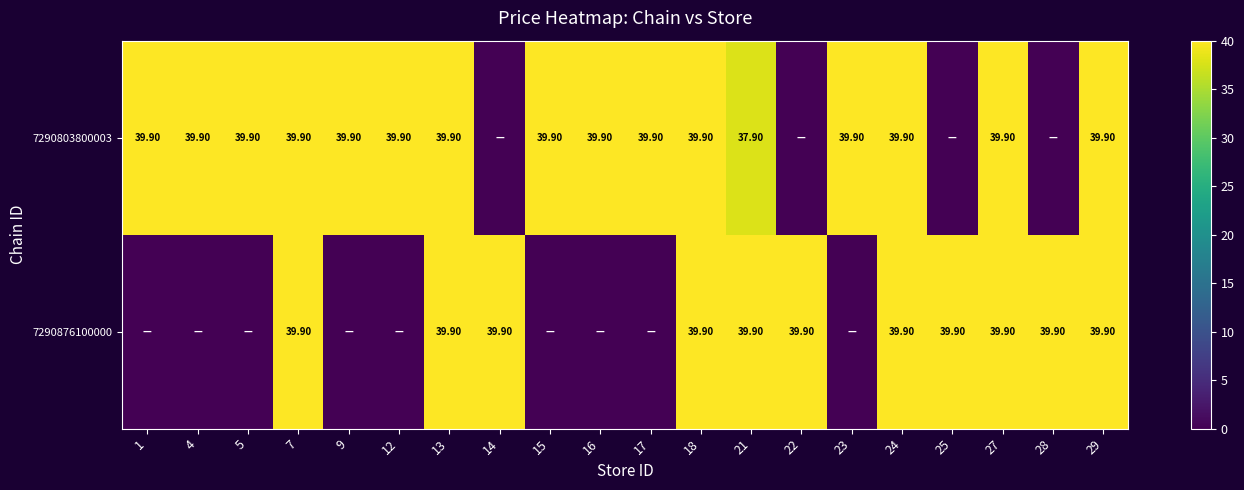

List the series in order of their overall mean, highest first.

row_0, row_1